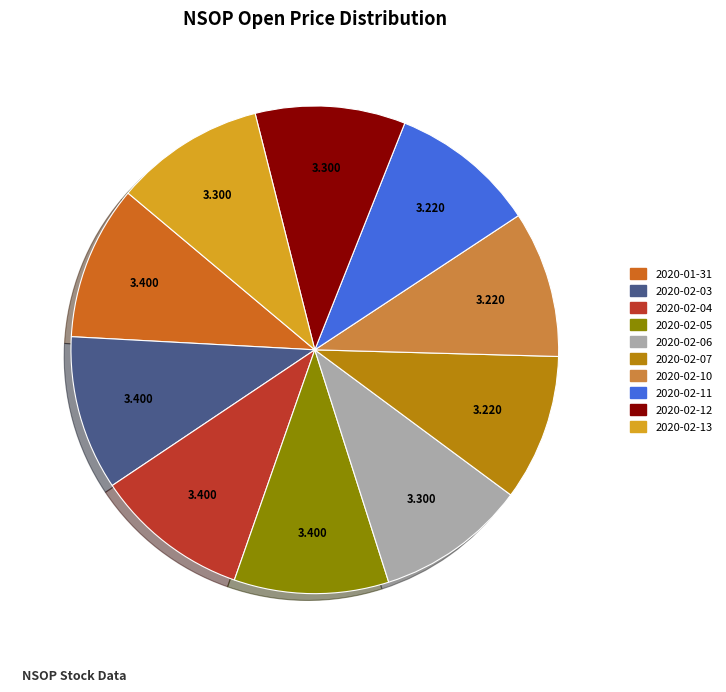

Is 2020-02-12 the majority of the pie?

No